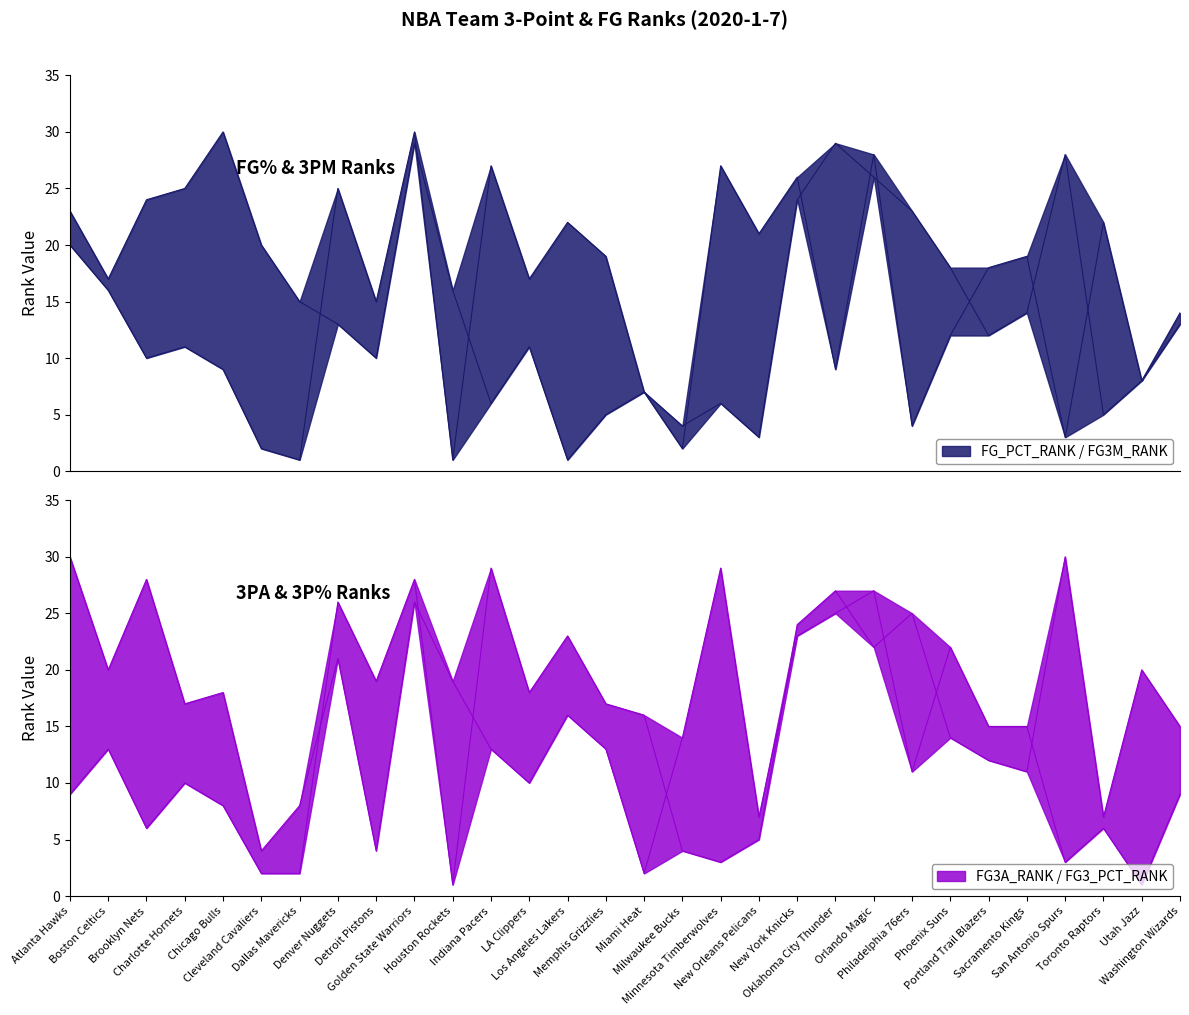

True or false: FG3M_RANK has a value of 27 at Indiana Pacers.

True